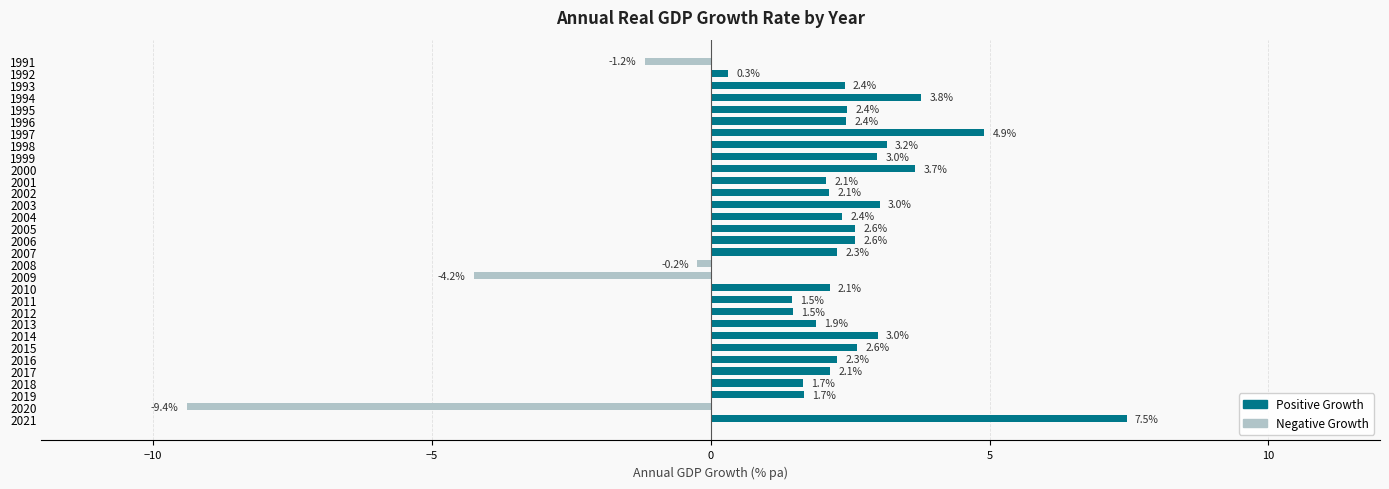

Does the chart contain any negative values?

Yes